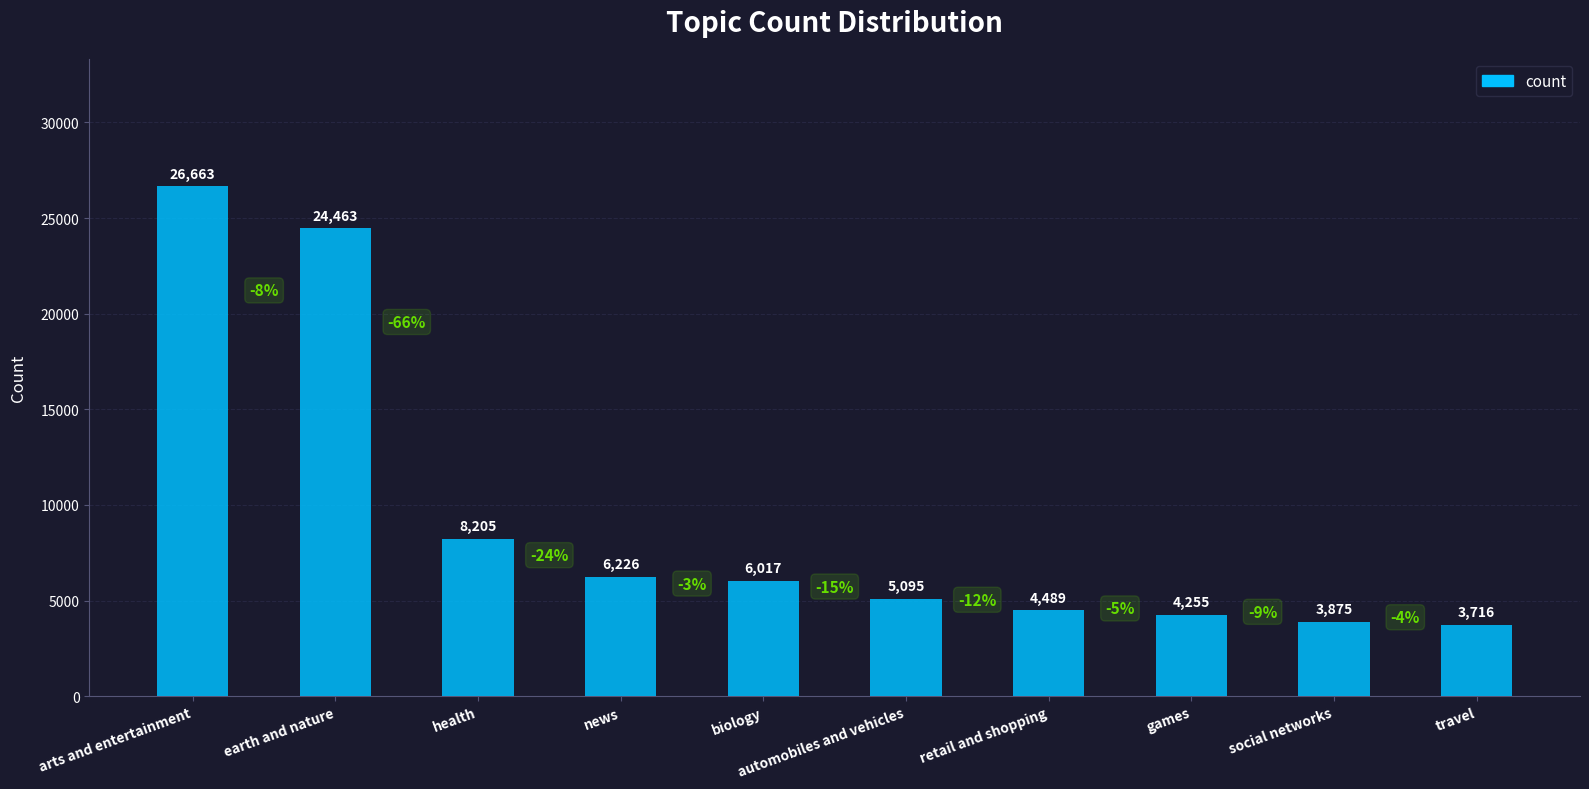

Reading left to right, transcribe all the data shown in this chart.

arts and entertainment=26663	earth and nature=24463	health=8205	news=6226	biology=6017	automobiles and vehicles=5095	retail and shopping=4489	games=4255	social networks=3875	travel=3716